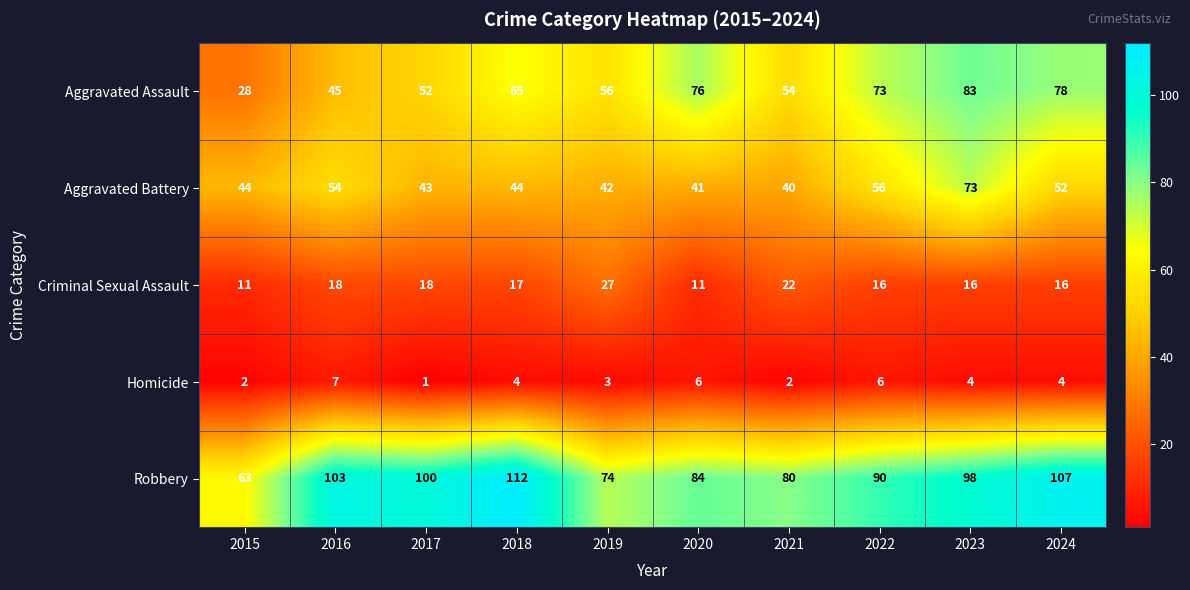

At which label does Criminal Sexual Assault first exceed 17?

2016